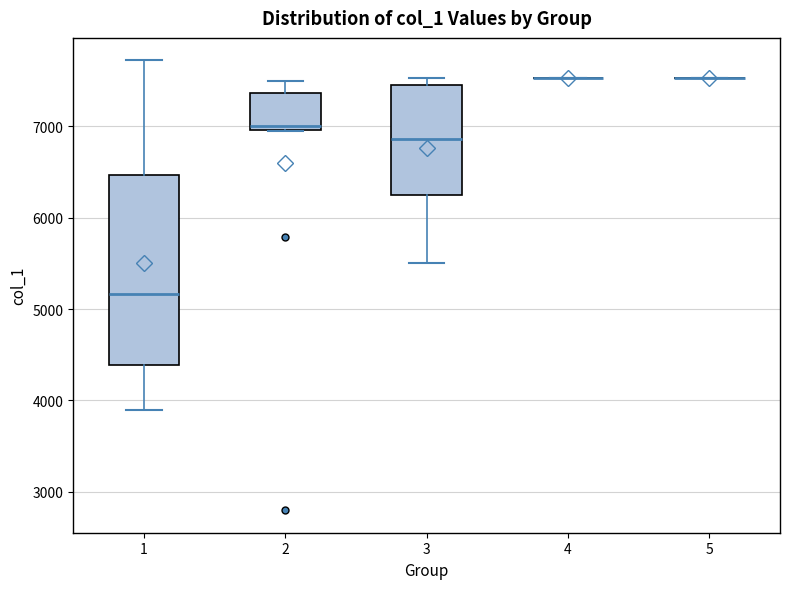

Reading left to right, transcribe this box plot: for each box, give where its median line is, the range the box spans, and where its two whiskers end, as read against the y-axis. The values are not printed on the chart, so give them approximately, as read against the axis.

1: median 5200, box 4400 to 6500, whiskers 3900 to 7700
2: median 7000 (just above the box's lower edge), box 7000 to 7400, whiskers 7000 to 7500
3: median 6900, box 6300 to 7500, whiskers 5500 to 7500 (just above the box's upper edge)
4: box collapsed to a line at 7500, whiskers 7500 to 7500
5: box collapsed to a line at 7500, whiskers 7500 to 7500